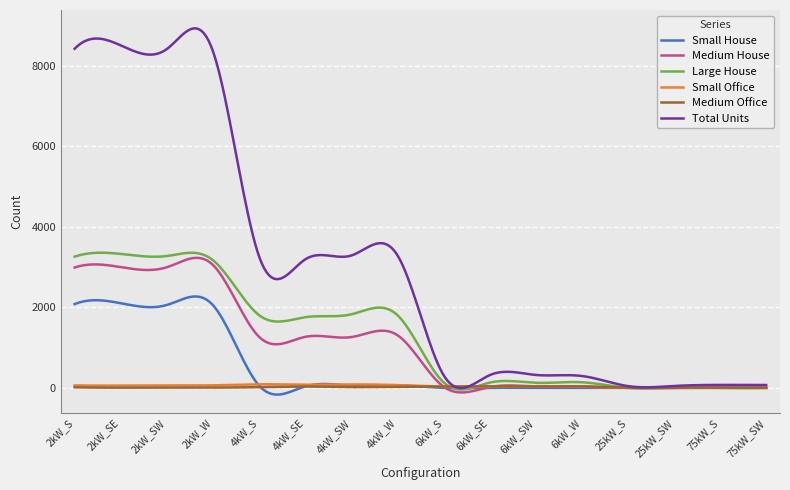

What is the maximum value shown in the chart?

8934.4